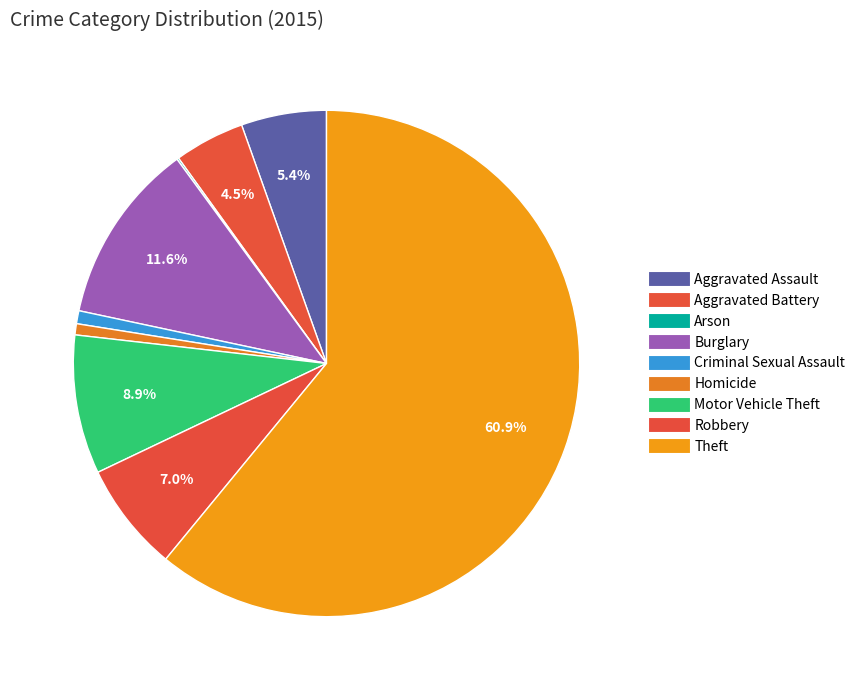

How many segments does this pie chart have?

9